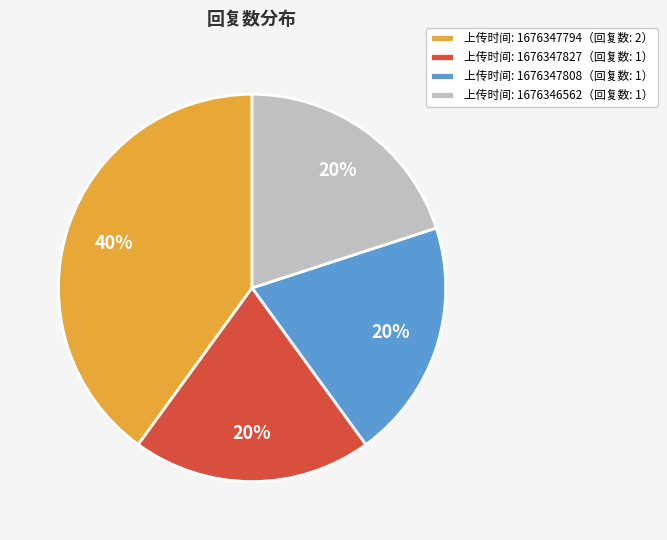

Is it true that 上传时间: 1676347794（回复数: 2） is 55% of the pie?

False